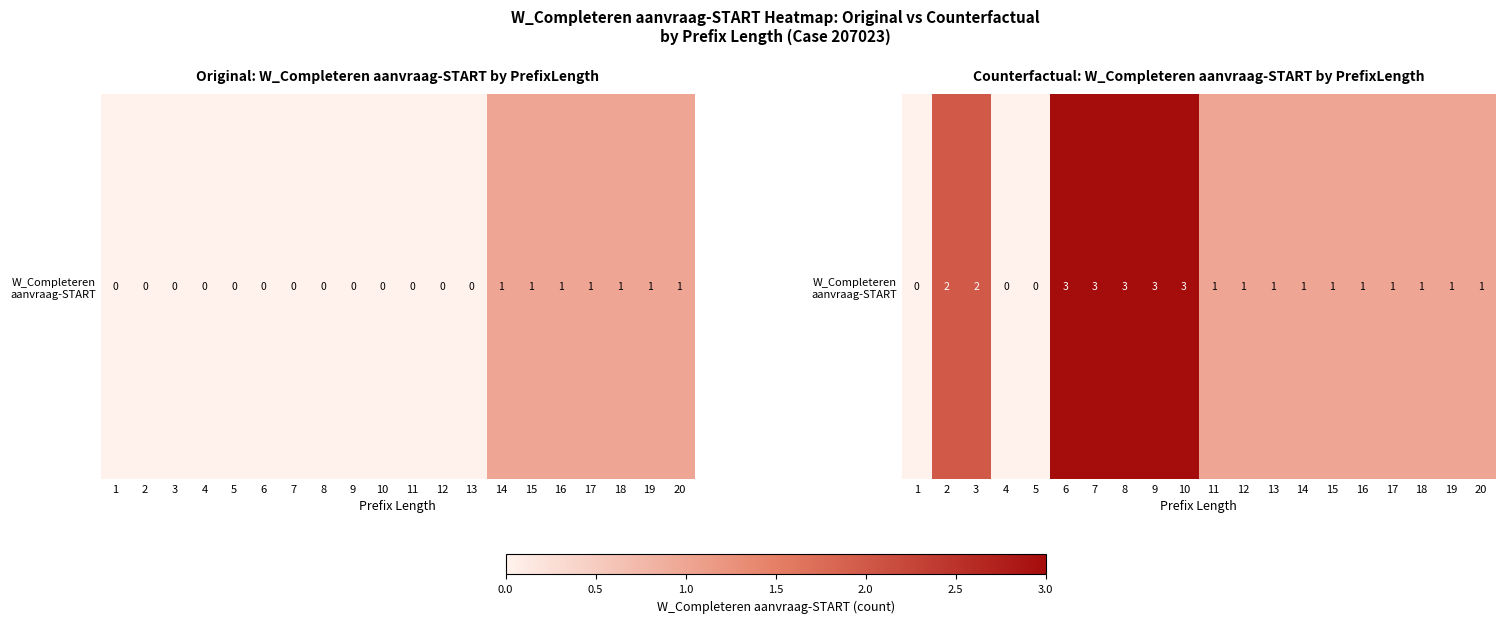

How many data points are less than 1?

3